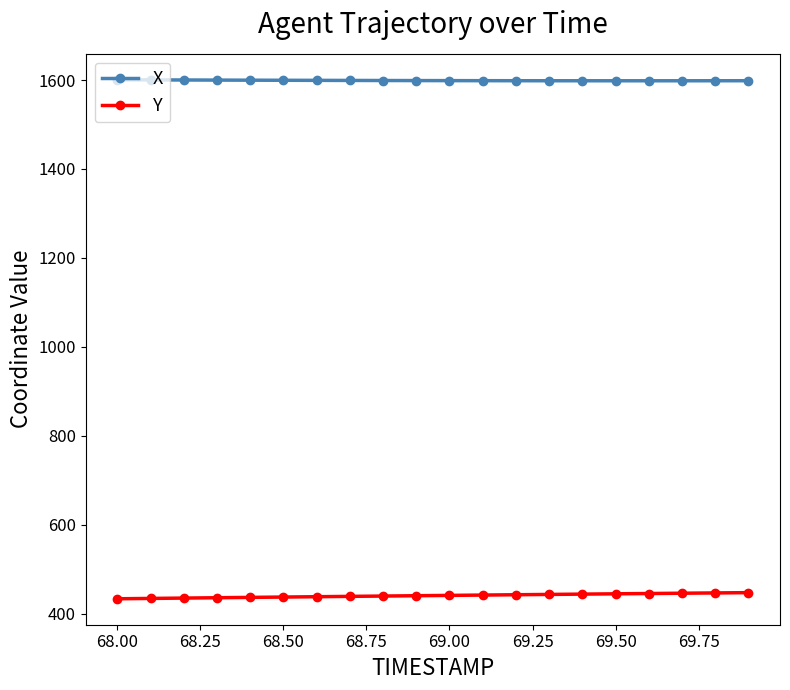

What is the difference between the maximum and minimum values in the Y series?

13.8